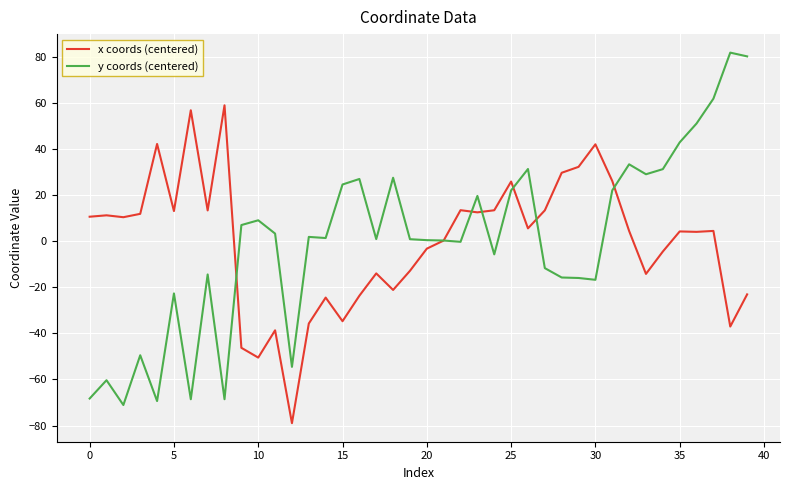

Rank the series by their maximum value, from highest to lowest.

y coords (centered), x coords (centered)